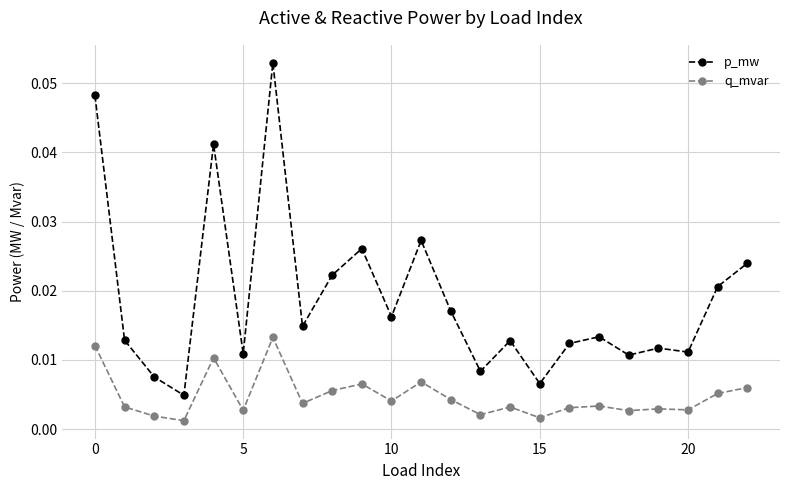

At how many categories does at least one series exceed 0?

23